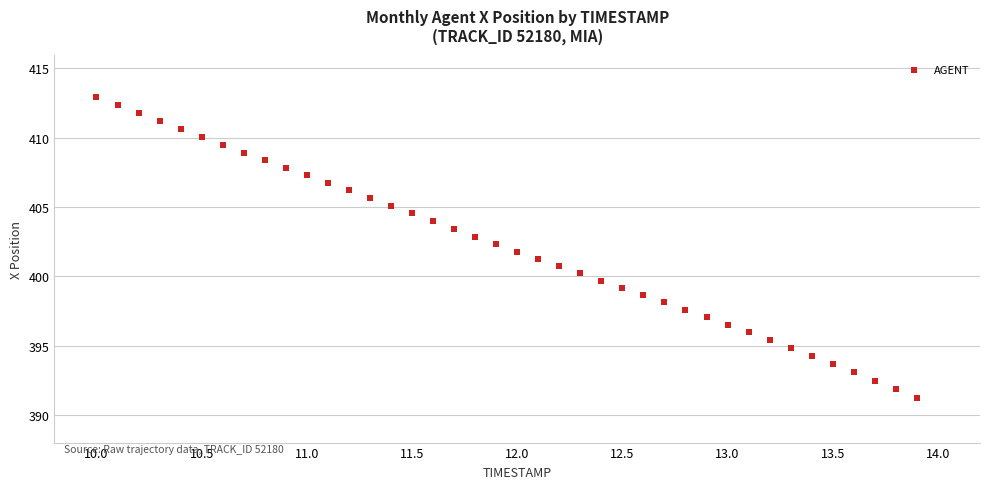

What is the range of Y values (max minus min)?

21.7